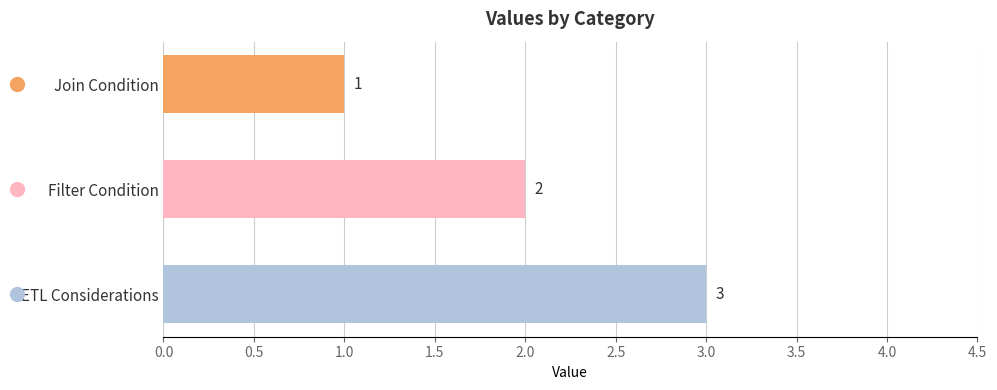

What value does the data have at ETL Considerations?

3